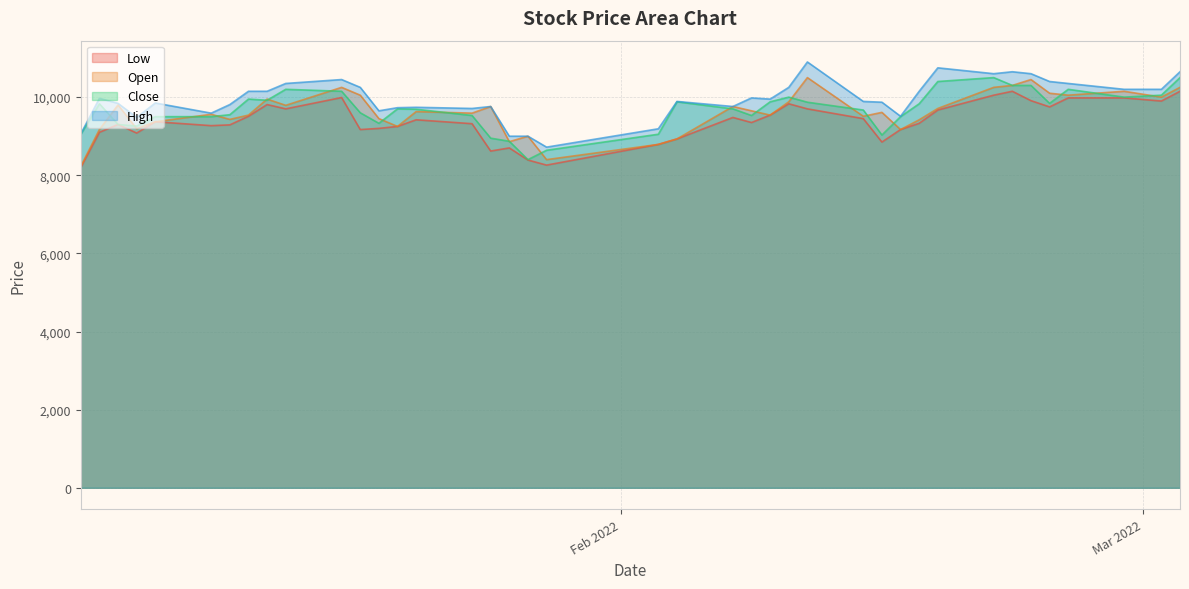

What are all the series names shown in the legend?

Low, Open, Close, High